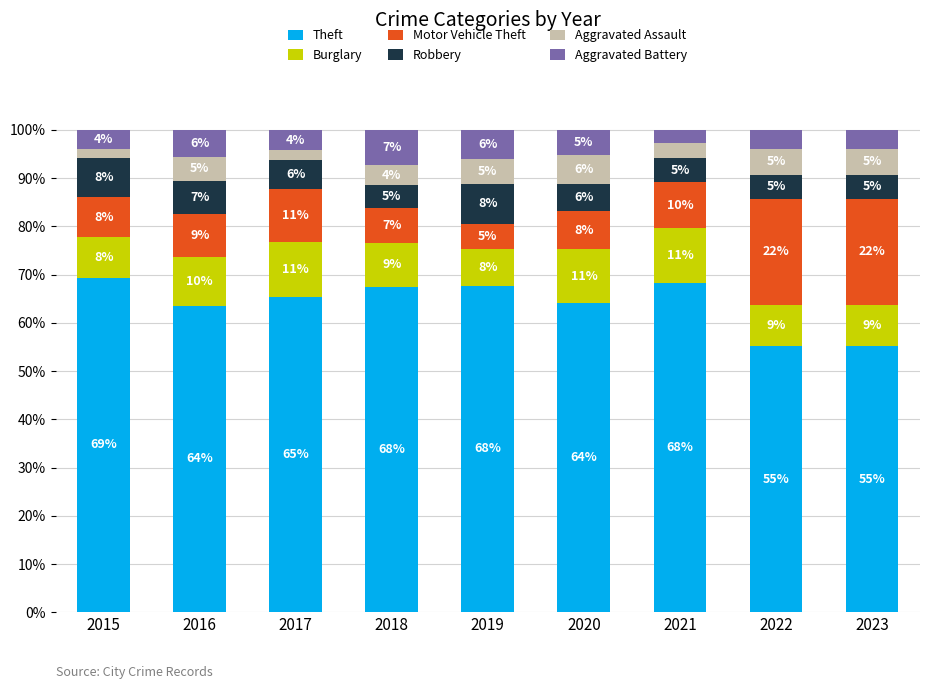

At which label does Theft reach its peak?

2015